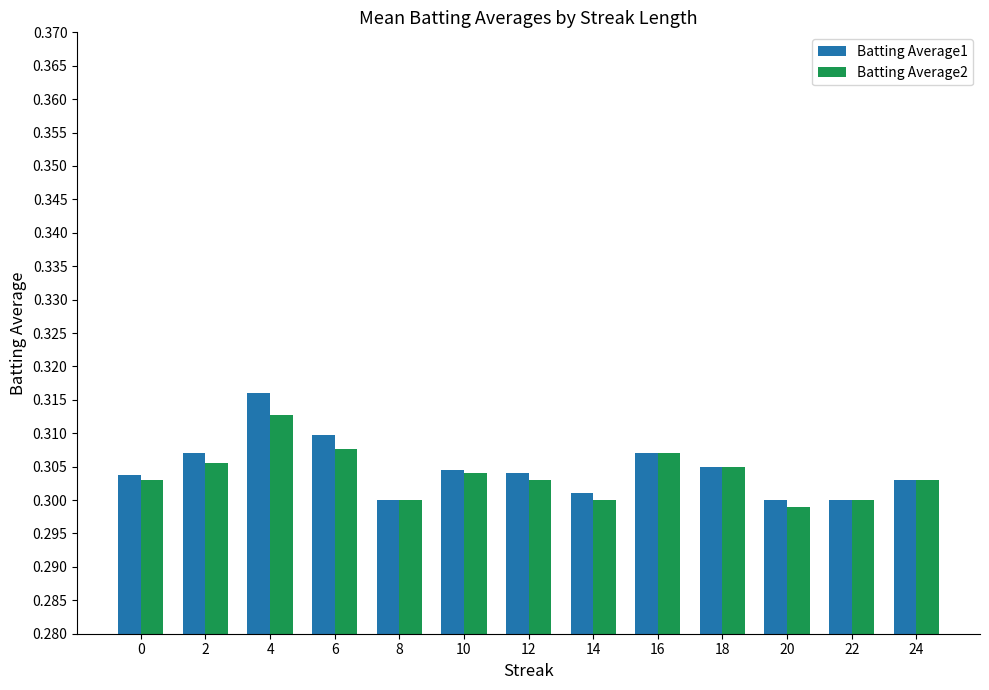

How many series are shown in this chart?

2